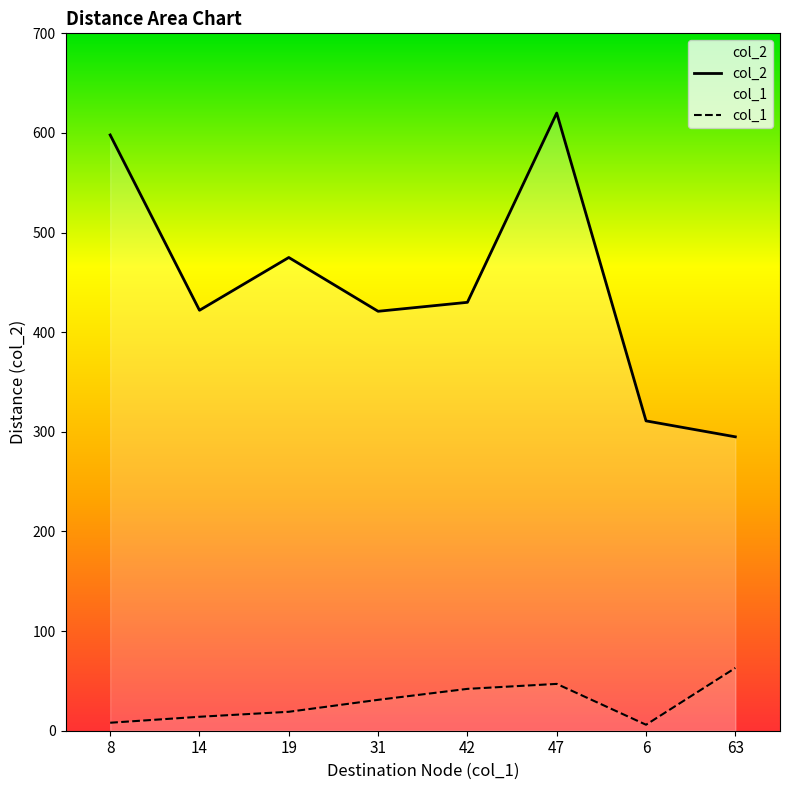

What is the difference between the col_1 values at 8 and 31?

23